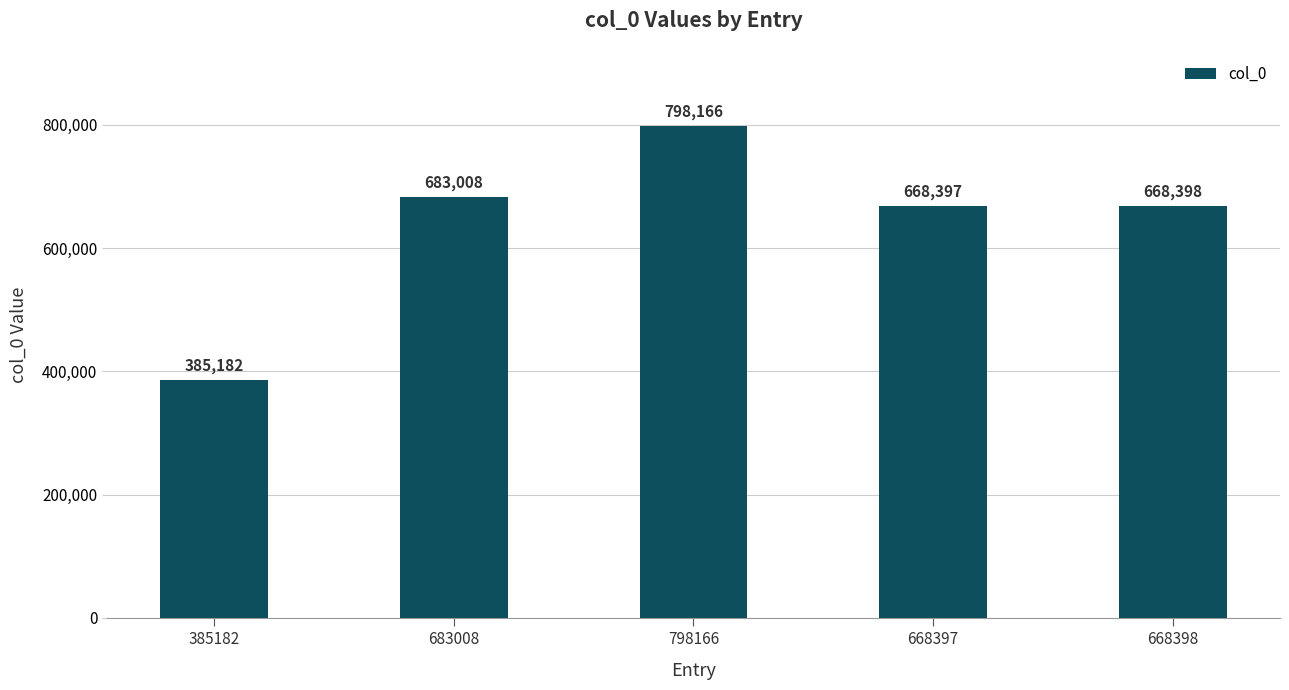

How many bars are there in total?

5